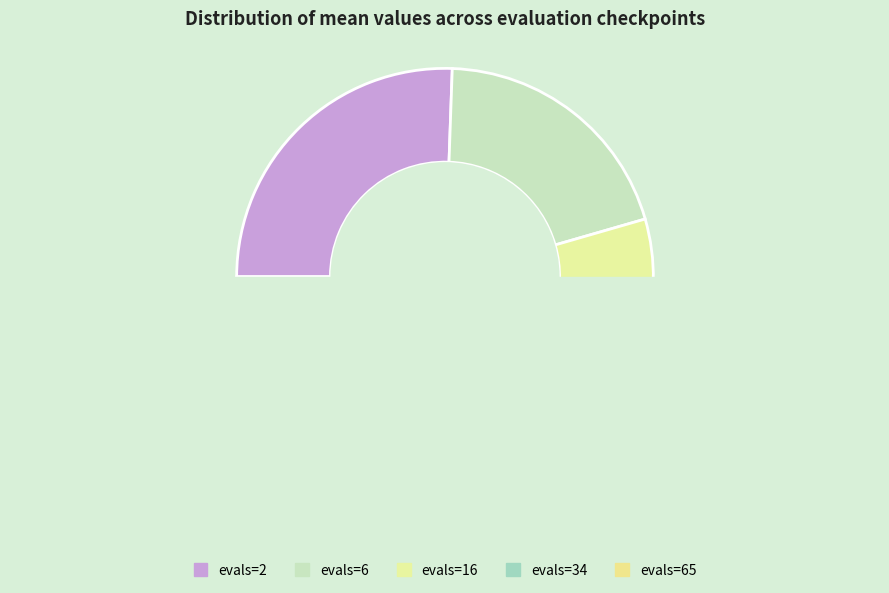

How many segments does this pie chart have?

5